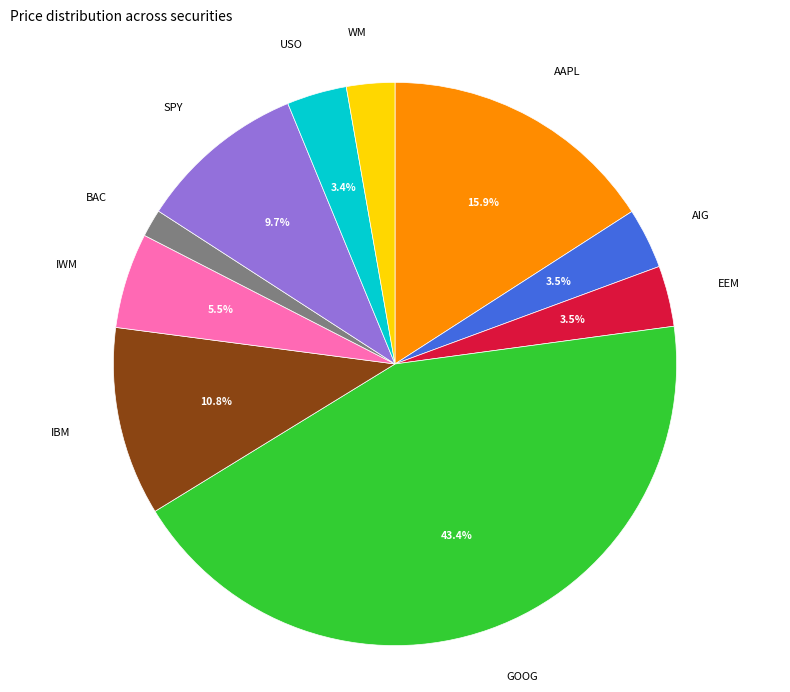

What is the ratio of the value at AIG to the value at BAC?

2.2